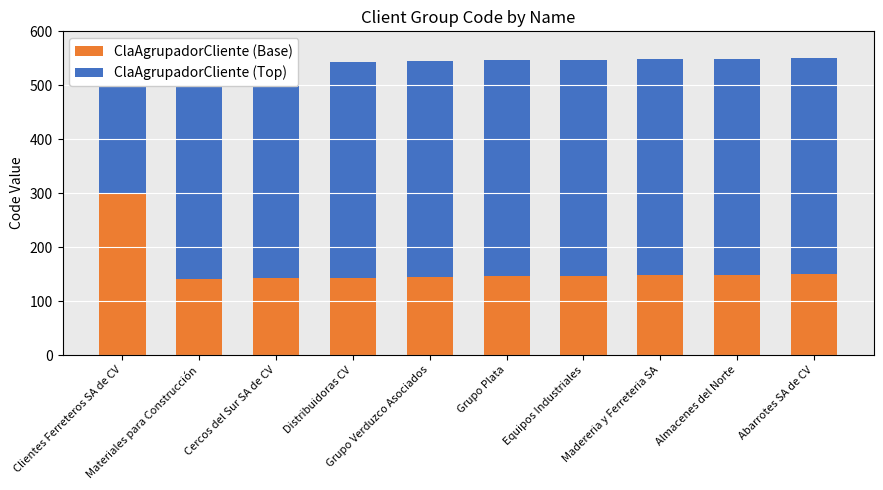

What is the difference between the second highest and minimum values in the ClaAgrupadorCliente (Base) series?

9